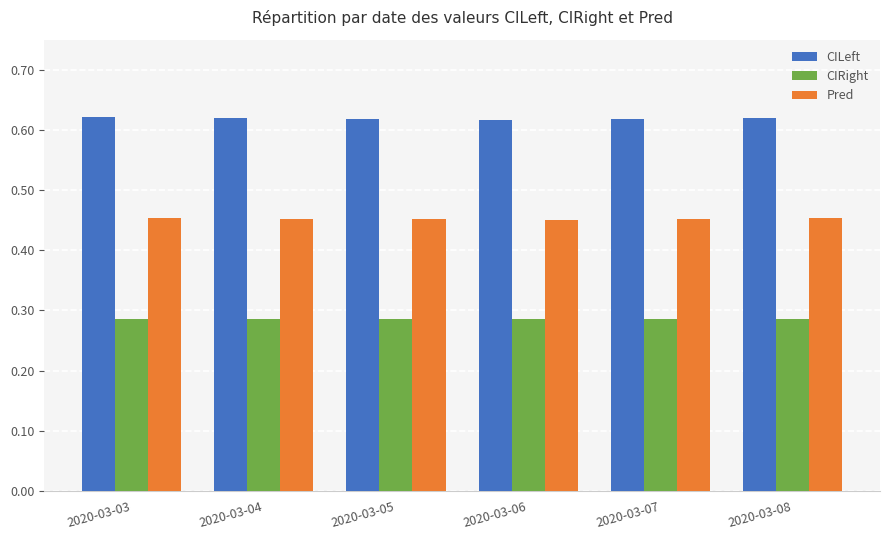

List the series in order of their peak value, highest first.

CILeft, Pred, CIRight